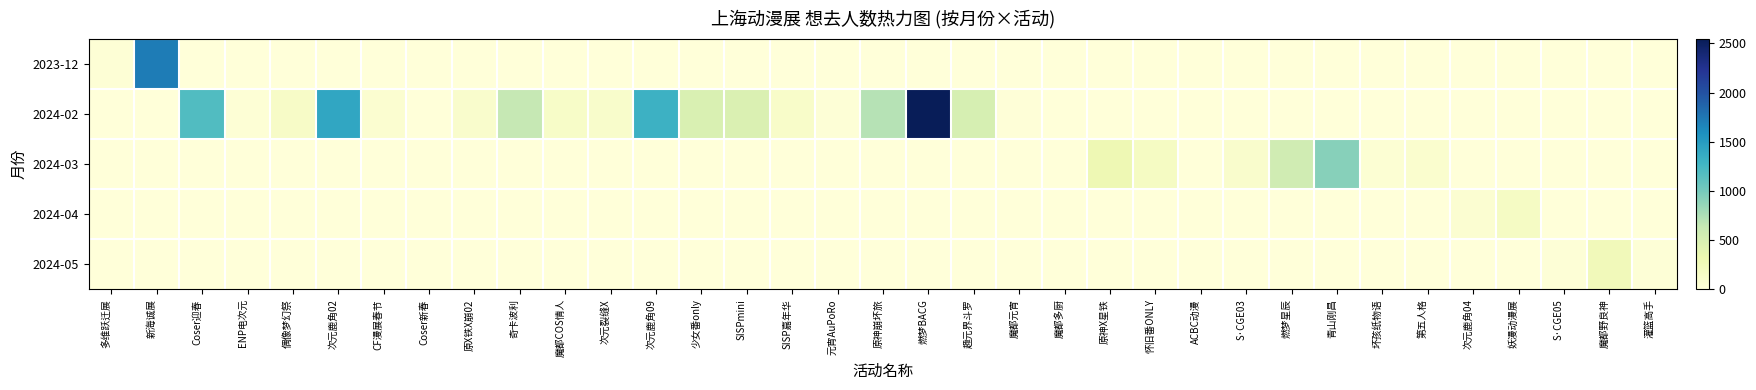

What is the difference between the highest and lowest values at 青山刚昌?

922